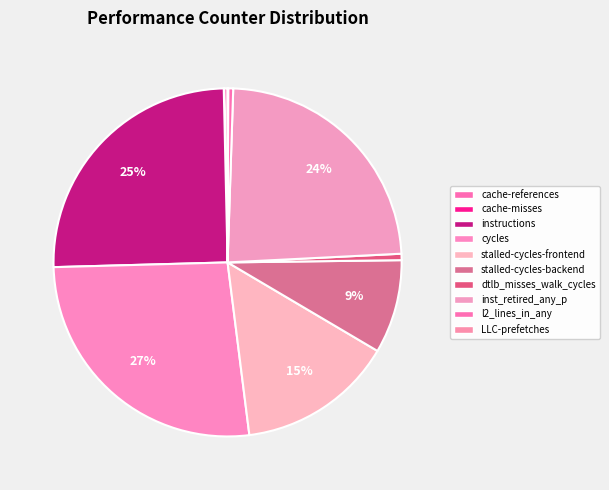

Rank the categories by value from highest to lowest.

cycles, instructions, inst_retired_any_p, stalled-cycles-frontend, stalled-cycles-backend, dtlb_misses_walk_cycles, l2_lines_in_any, cache-references, LLC-prefetches, cache-misses